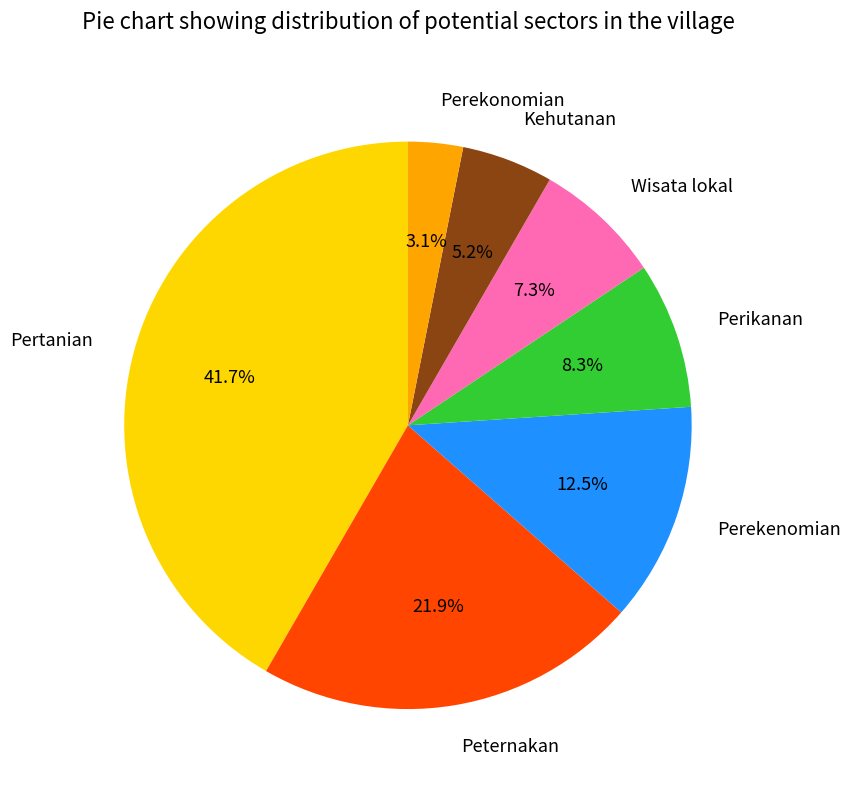

Is there a majority slice in this chart?

No